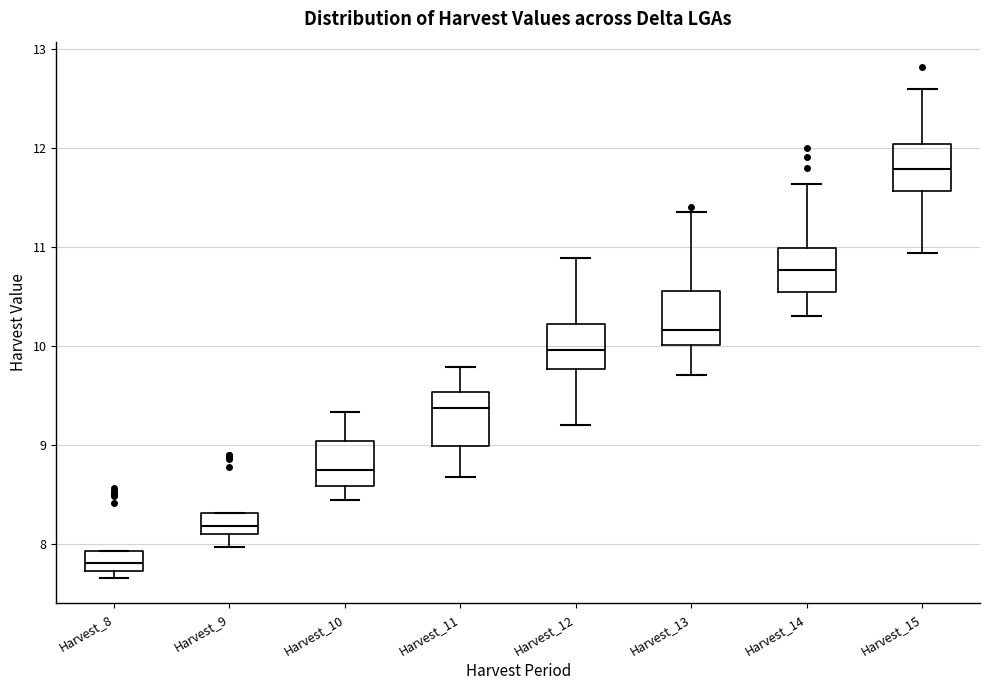

Where is the upper edge of the box for Harvest_13 on the y-axis? The values are not printed on the chart, so give them approximately, as read against the axis.

10.6